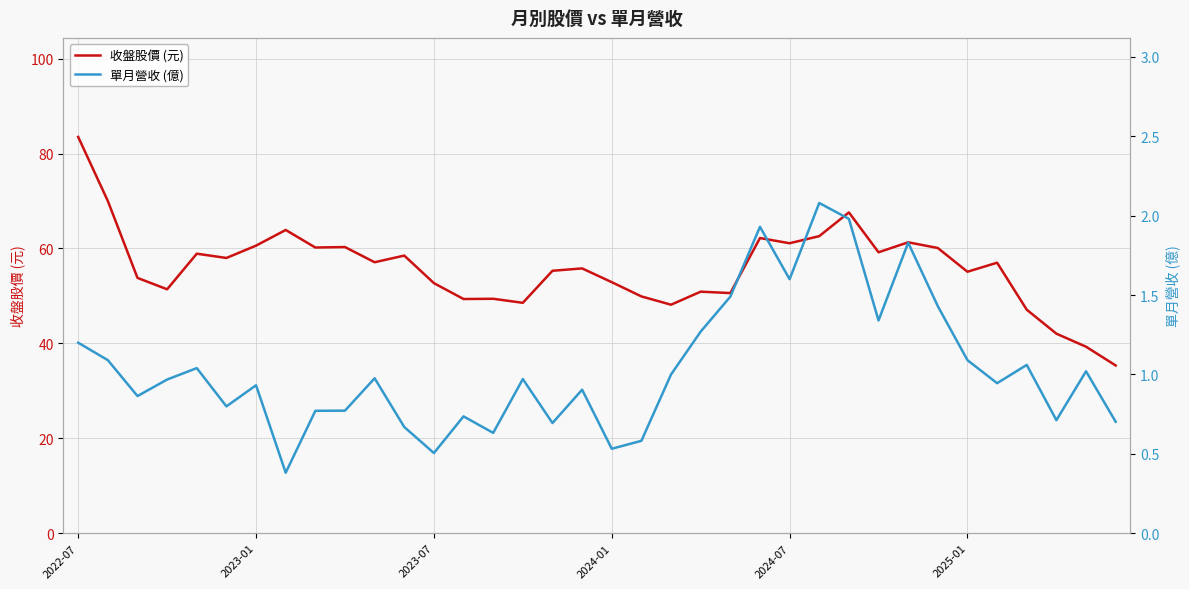

What is the lowest value of the 單月營收 (億) series?

0.4